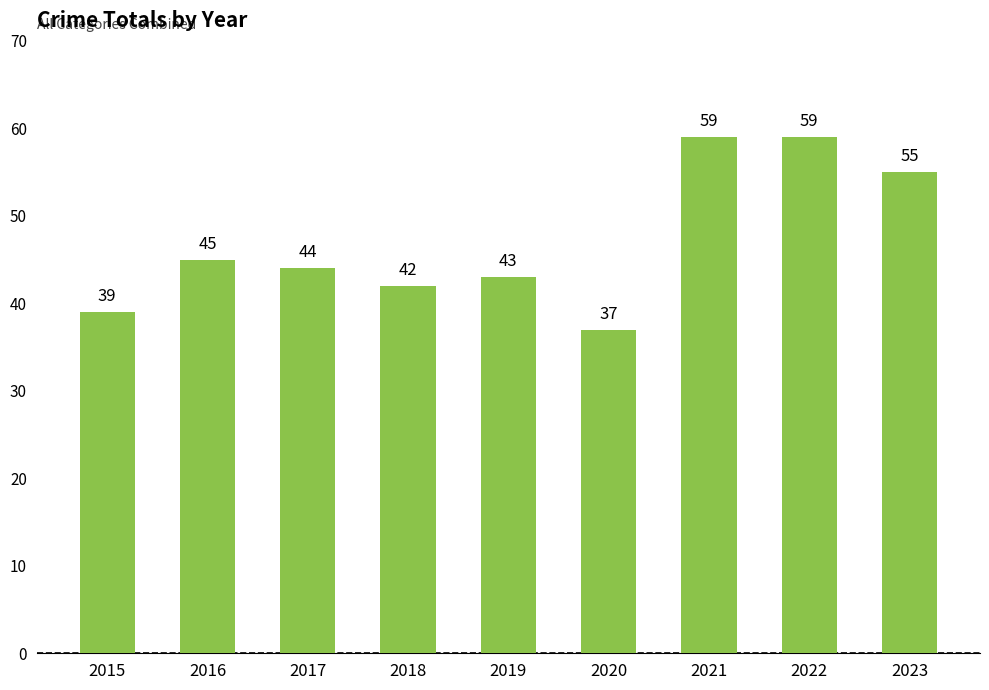

Are the bars horizontal?

No